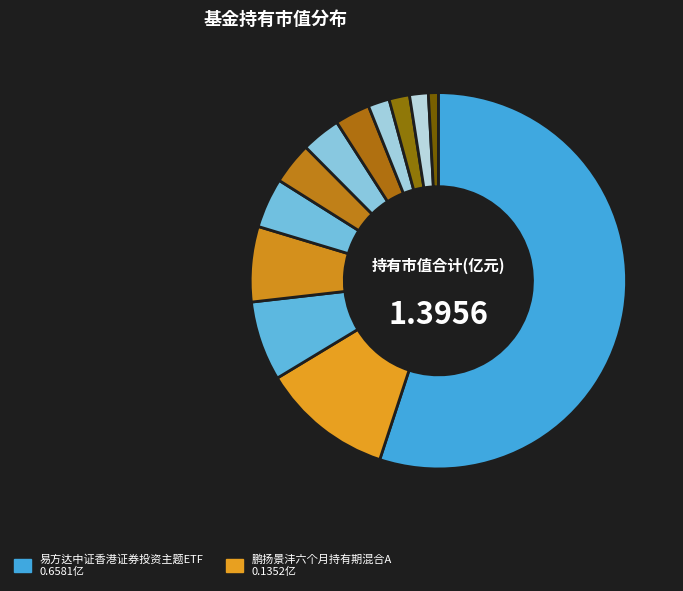

Which category accounts for the majority?

易方达中证香港证券投资主题ETF